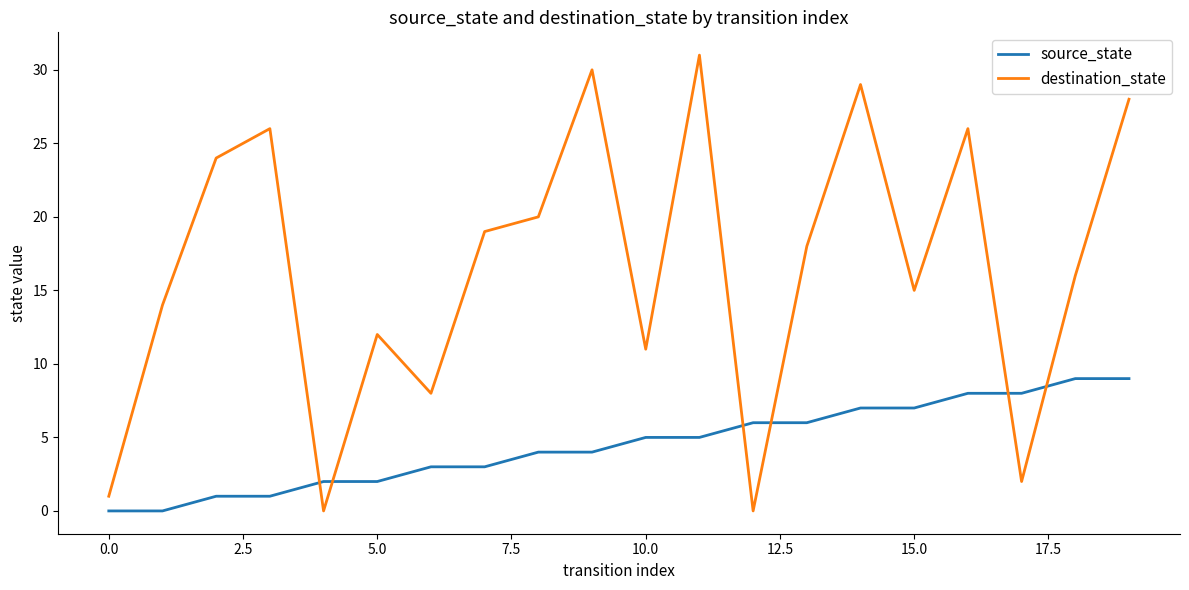

After their last crossing, which series has the higher values: destination_state or source_state?

destination_state